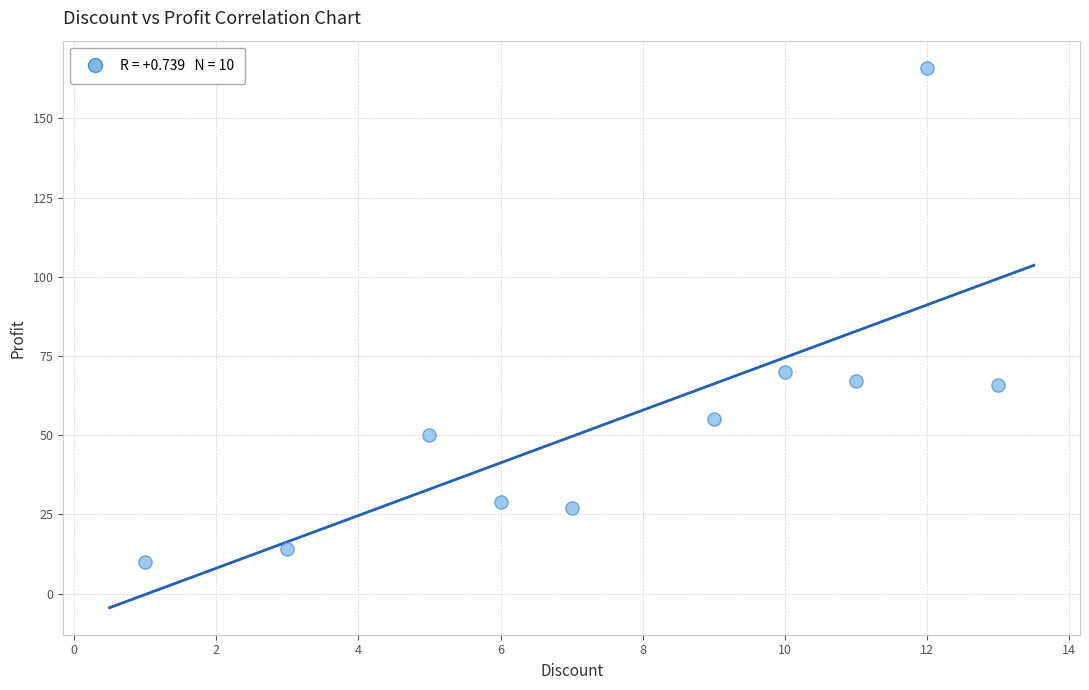

What Y value in the scatter plot is closest to 88?

70